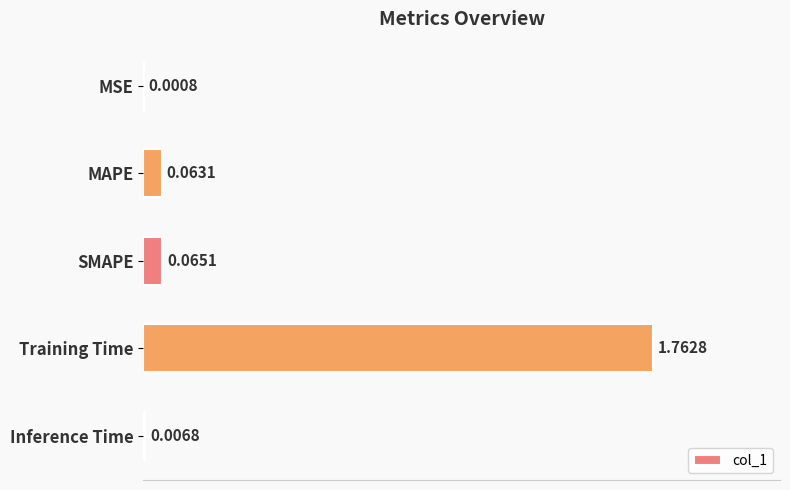

At which label is the value closest to 0?

MSE